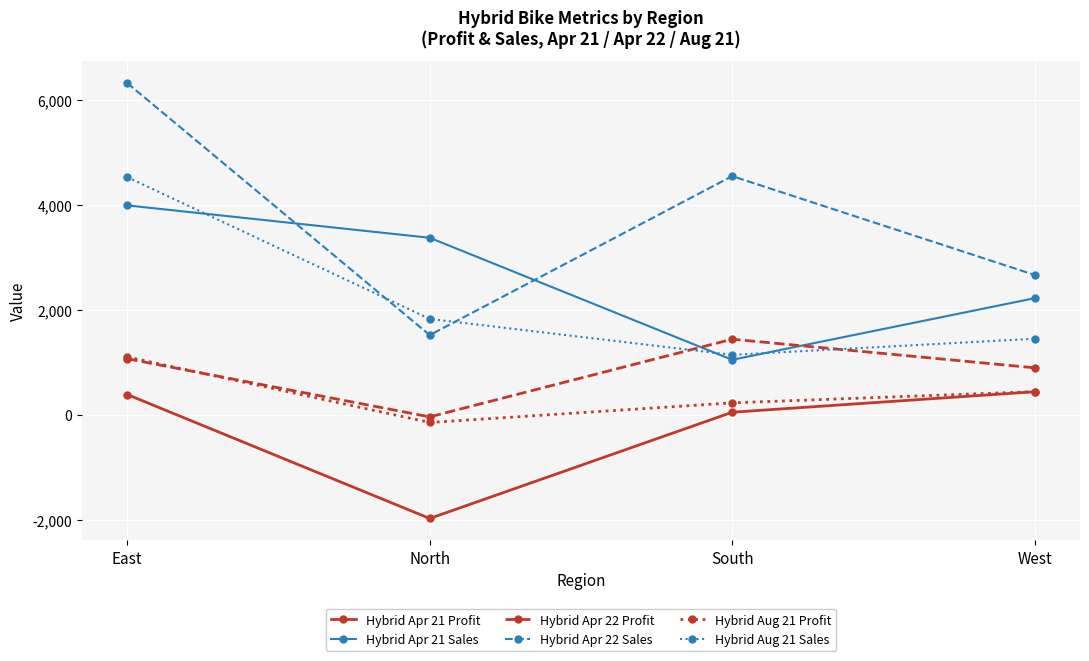

Is the value of Hybrid Apr 22 Sales at East greater than the value of Hybrid Aug 21 Profit at East?

Yes